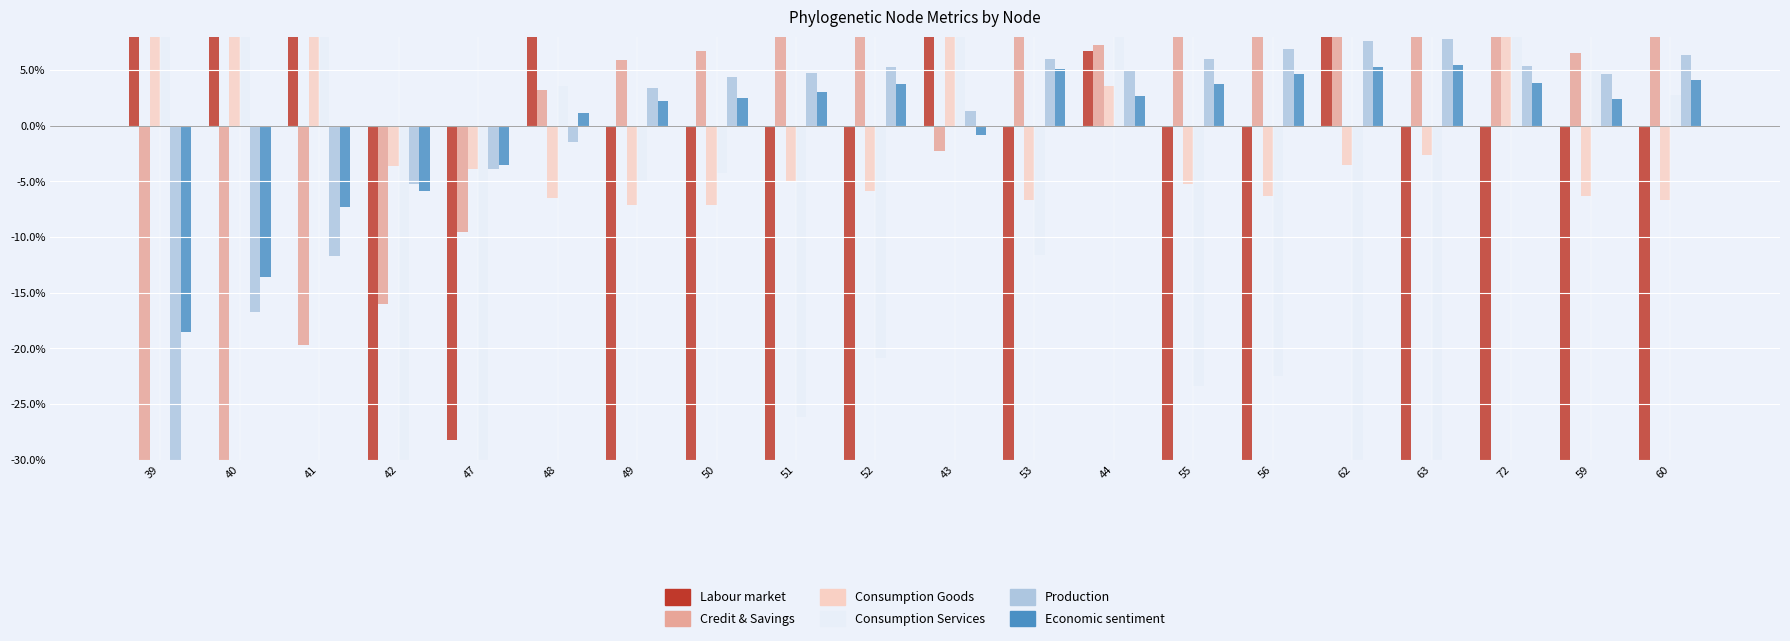

How many groups of bars are there?

20